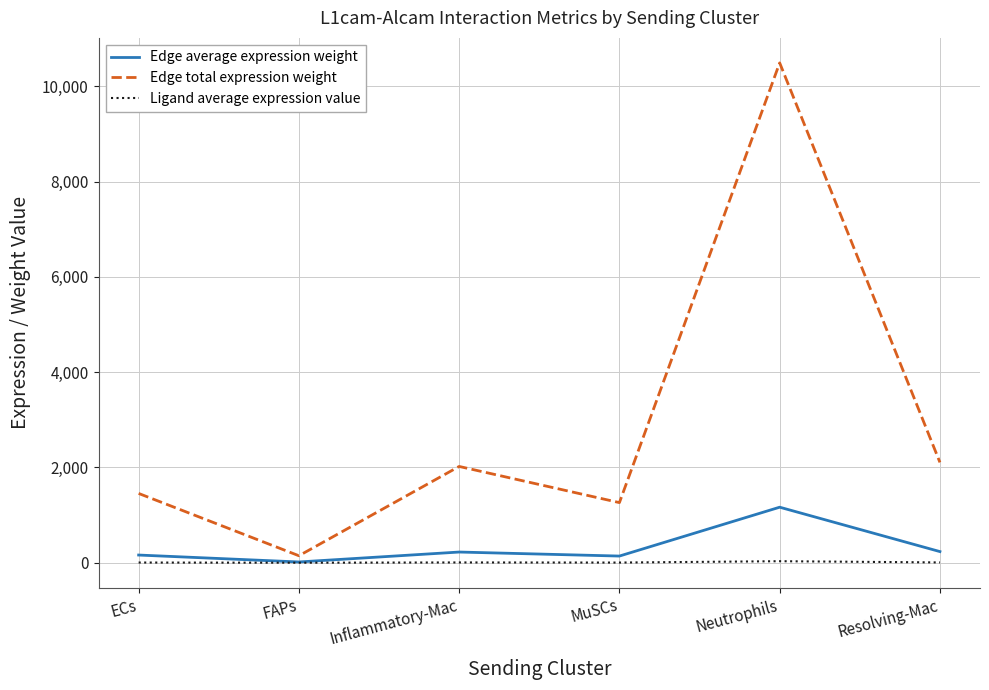

Which series has the largest total across all categories?

Edge total expression weight